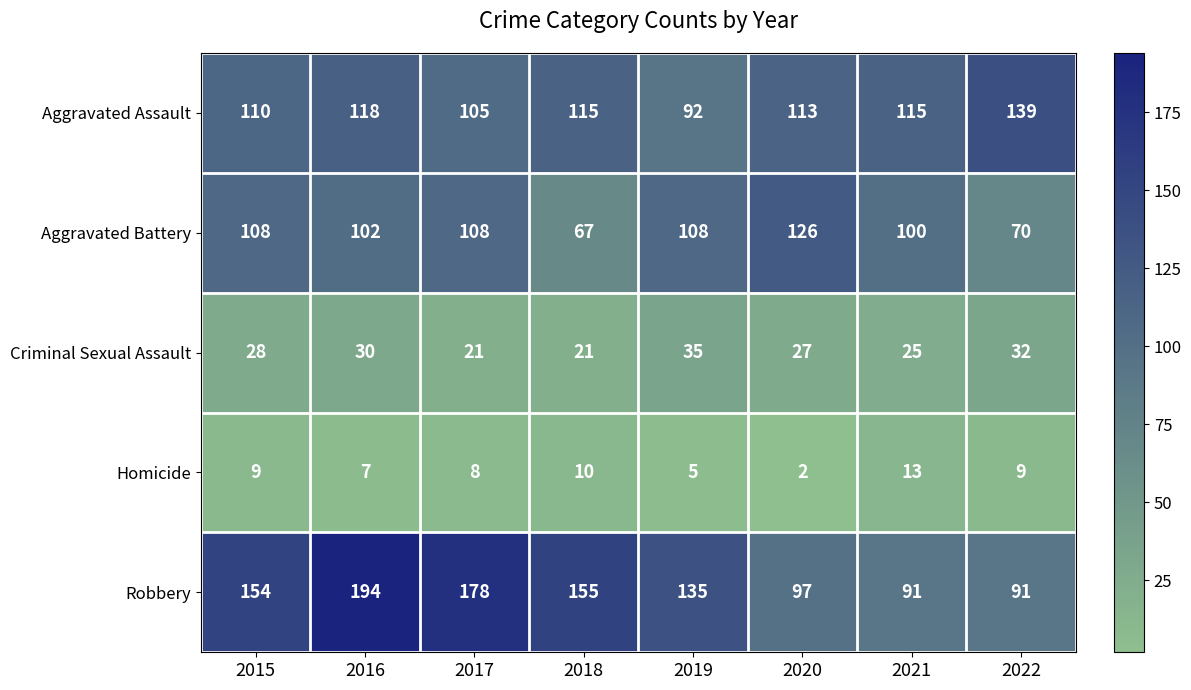

How many values in the Aggravated Assault series are below 115?

4